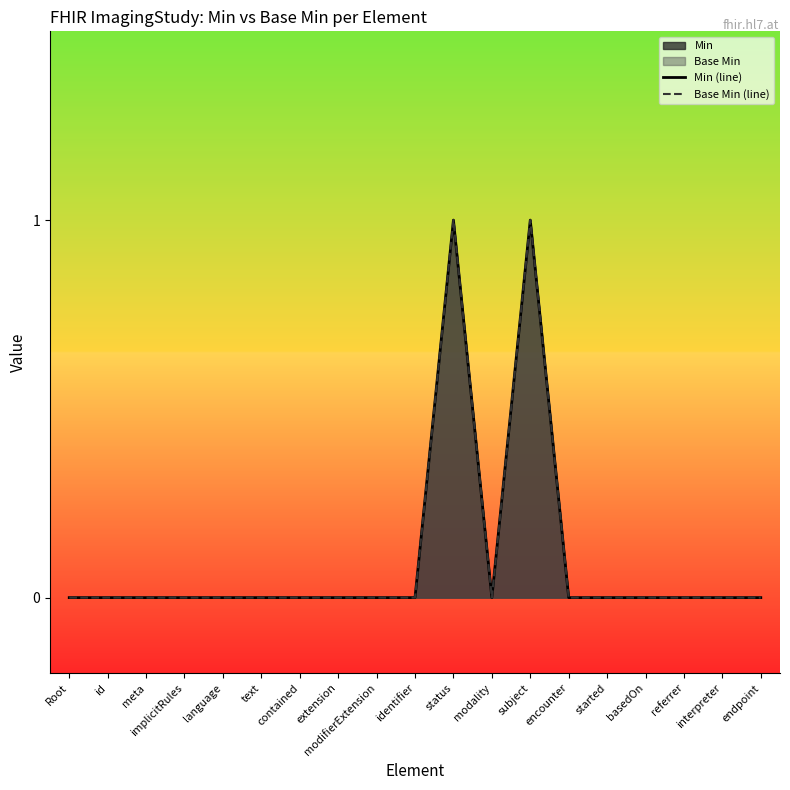

Reading left to right, transcribe all the data shown in this chart.

Min (line): 0	0	0	0	0	0	0	0	0	0	1	0	1	0	0	0	0	0	0
Base Min (line): 0	0	0	0	0	0	0	0	0	0	1	0	1	0	0	0	0	0	0